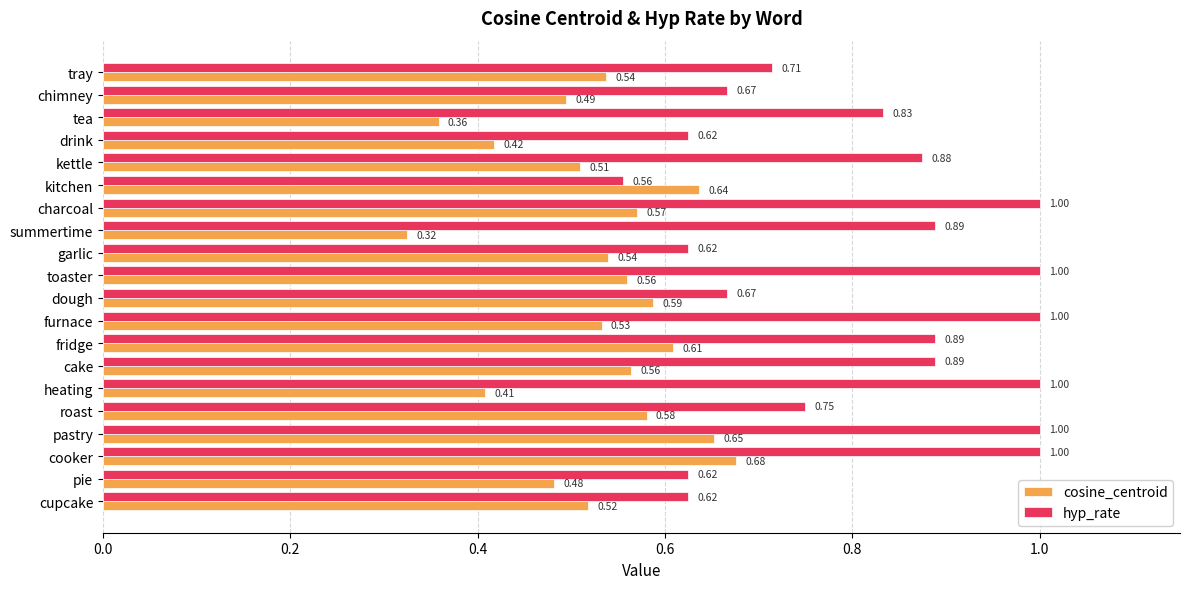

What is the sum of all cosine_centroid values?

10.6